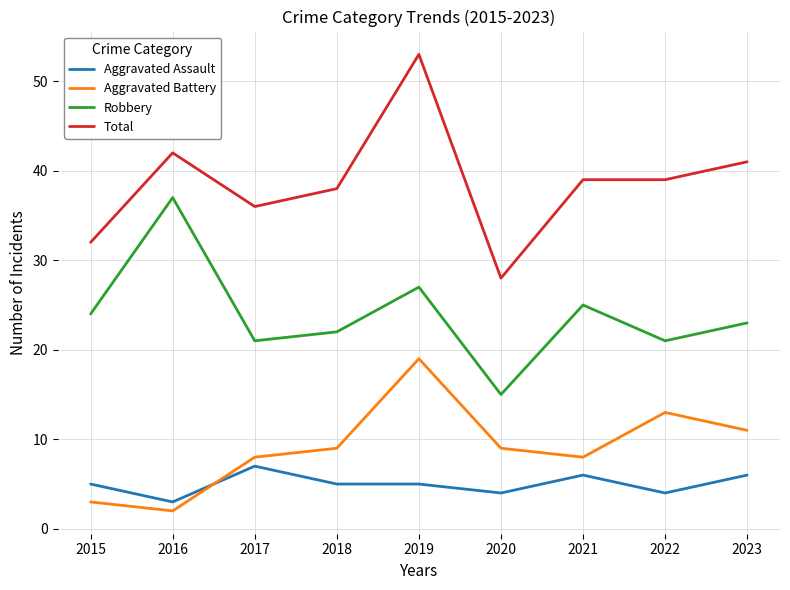

True or false: Aggravated Battery and Total intersect in this chart.

False